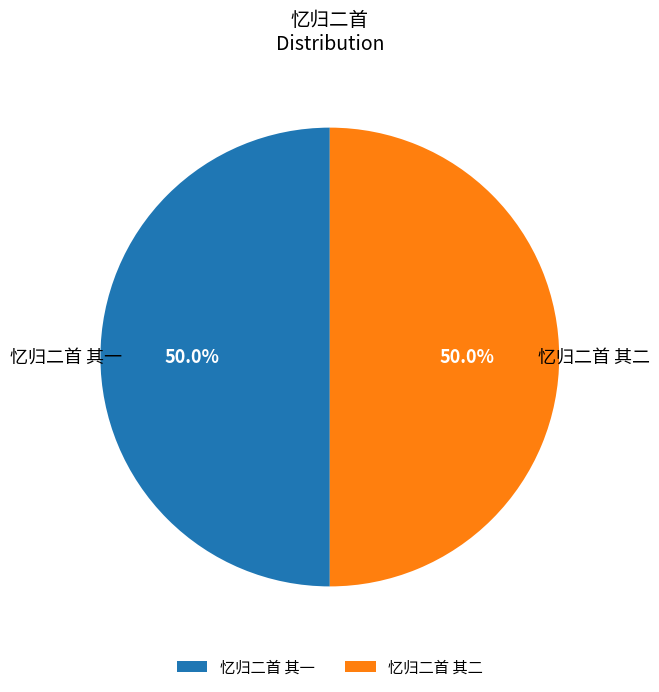

What is the total percentage of 忆归二首 其一 and 忆归二首 其二?

100.0%